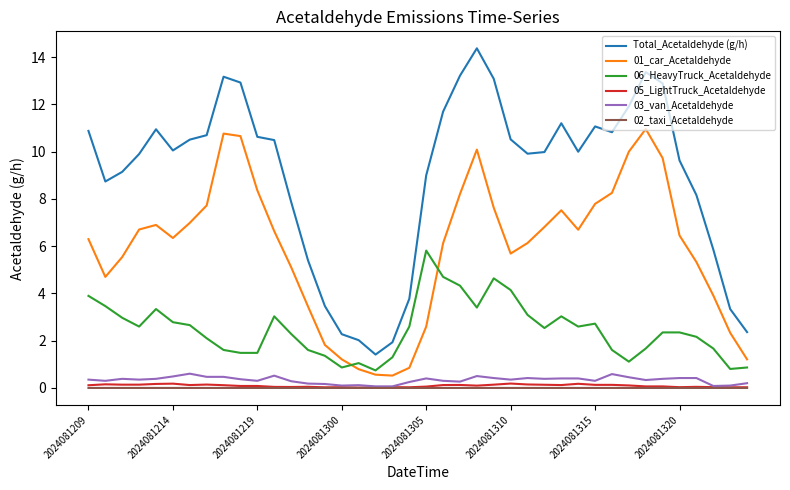

What is the highest value of the 06_HeavyTruck_Acetaldehyde series?

5.8